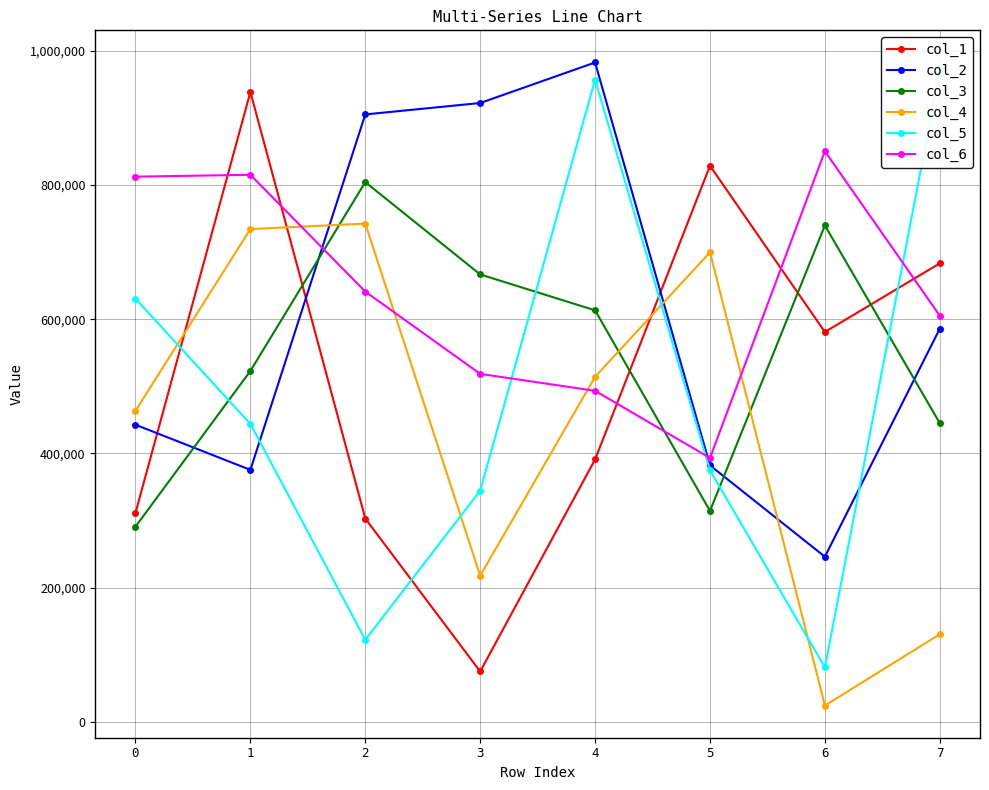

What is the average value of the col_2 series?

605215